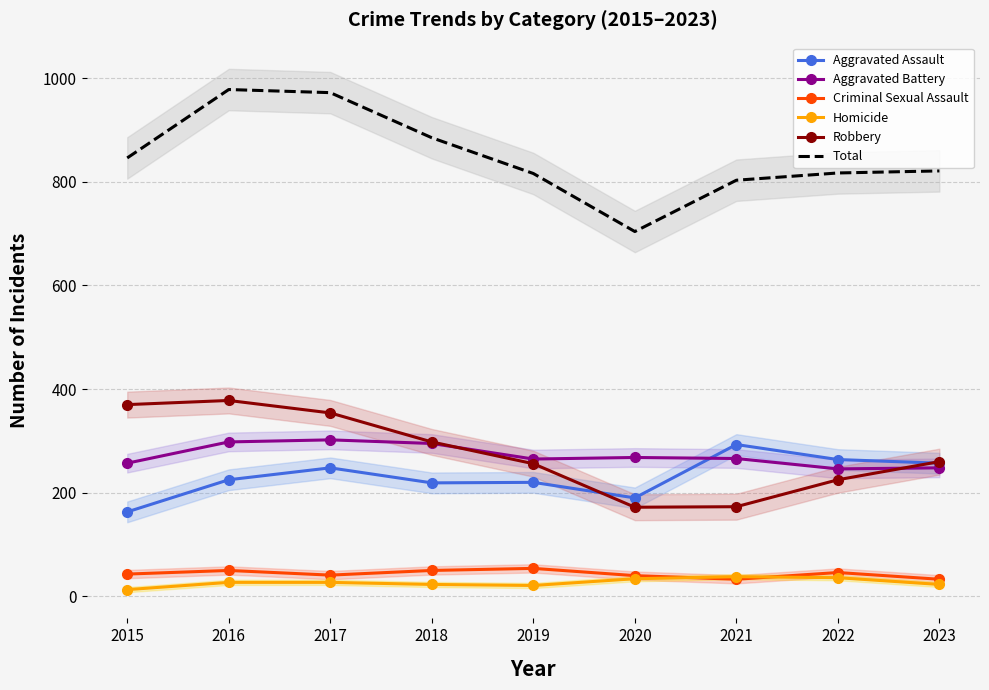

Is it true that Aggravated Battery equals 334 at 2023?

False